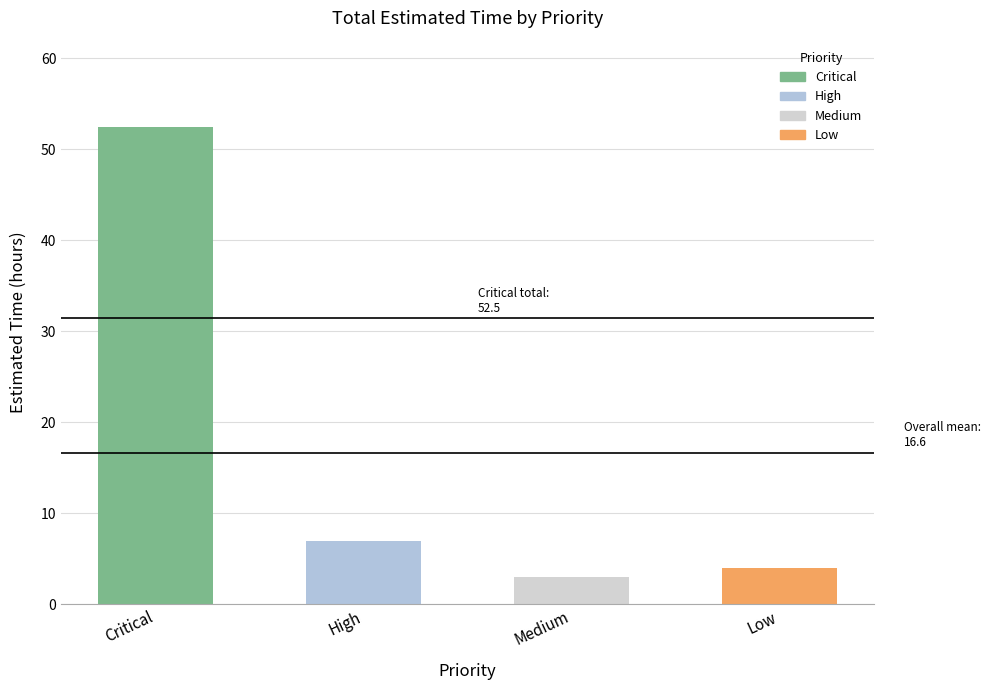

Are the bars horizontal?

No